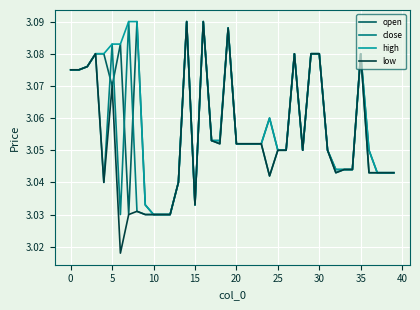

Which series has the largest range (max minus min)?

low